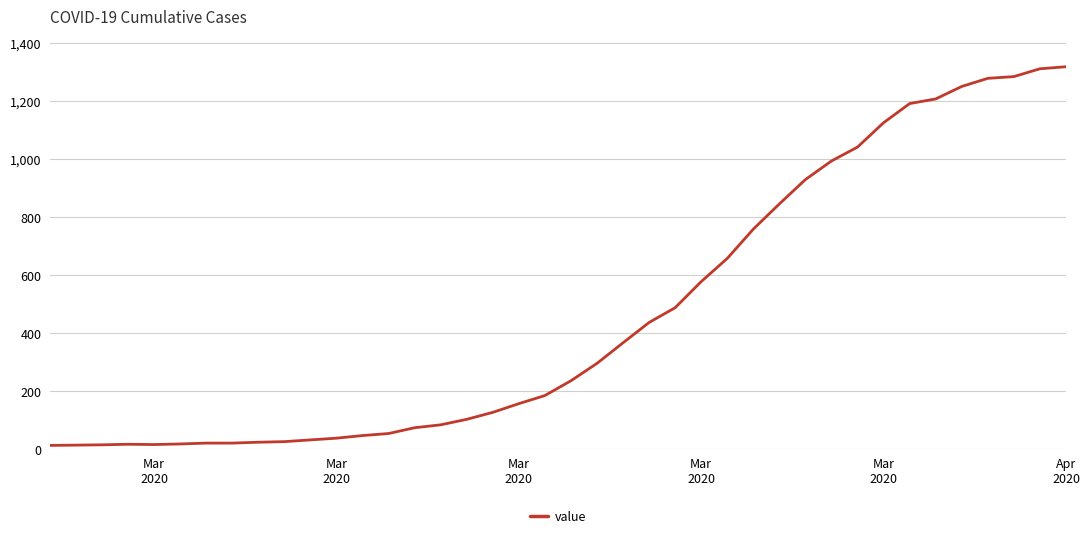

What is the difference between the maximum and minimum values?

1306